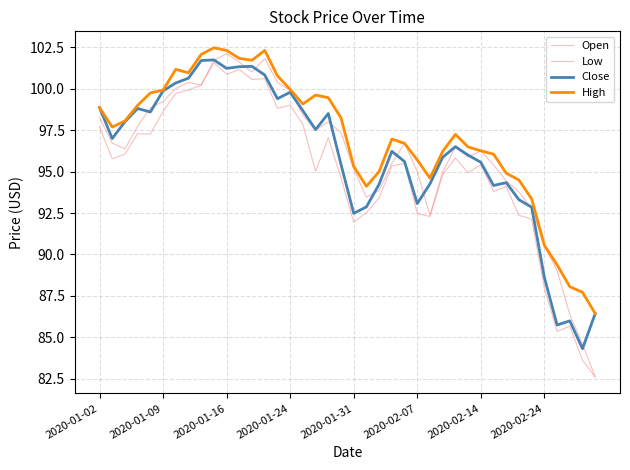

Reading right to left, extract all data points from this chart.

Open: 82.6	84.6	86.4	89.0	90.5	92.8	93.8	94.4	95.4	96.2	95.9	96.5	95.0	92.4	95.0	96.7	95.5	93.9	93.5	95.2	97.3	98.0	97.5	98.4	99.9	100.4	101.8	101.0	101.6	102.1	101.7	100.2	100.4	100.0	99.2	98.8	97.7	96.4	96.7	98.2
Low: 82.6	83.6	85.7	85.4	88.0	92.1	92.4	94.1	93.8	95.4	94.9	95.8	94.8	92.3	92.5	95.5	95.3	93.4	92.5	92.0	94.6	97.0	95.0	97.8	99.0	98.8	100.6	100.5	101.2	100.9	101.6	100.2	99.9	99.7	98.6	97.3	97.3	96.0	95.8	97.7
Close: 86.4	84.3	86.0	85.8	88.6	92.8	93.3	94.3	94.2	95.6	96.0	96.5	95.9	94.3	93.1	95.6	96.2	94.2	92.9	92.5	95.4	98.5	97.5	98.7	99.8	99.4	100.8	101.3	101.3	101.2	101.7	101.7	100.6	100.3	99.9	98.6	98.8	98.0	97.0	98.9
High: 86.4	87.7	88.1	89.4	90.5	93.3	94.5	94.9	96.0	96.2	96.5	97.2	96.2	94.6	95.7	96.7	97.0	95.0	94.1	95.3	98.2	99.5	99.6	99.1	100.0	100.8	102.3	101.7	101.8	102.3	102.5	102.1	101.0	101.2	99.9	99.7	99.0	98.0	97.7	98.9